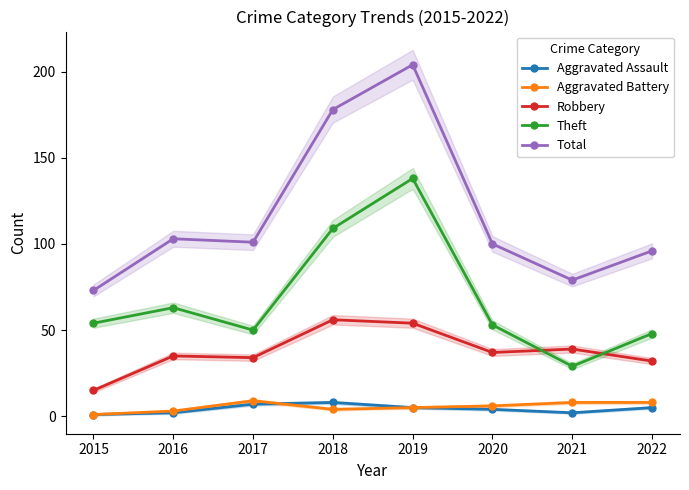

True or false: Robbery has a value of 53 at 2022.

False